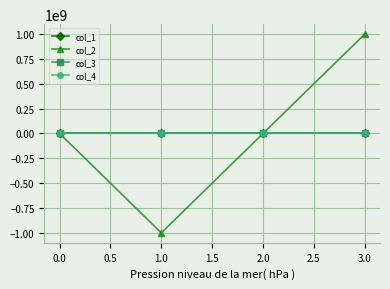

At how many categories does at least one series exceed 762580580?

1